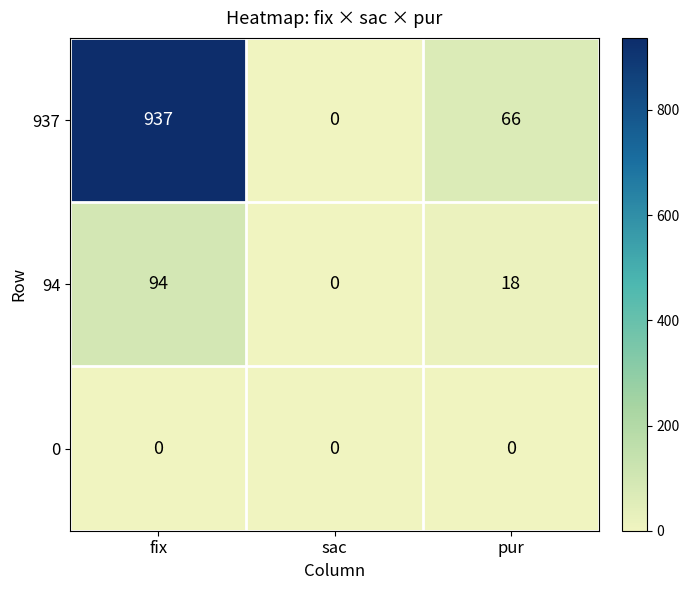

Reading left to right, list all the values displayed in this chart.

937: fix=937	sac=0	pur=66
94: fix=94	sac=0	pur=18
0: fix=0	sac=0	pur=0